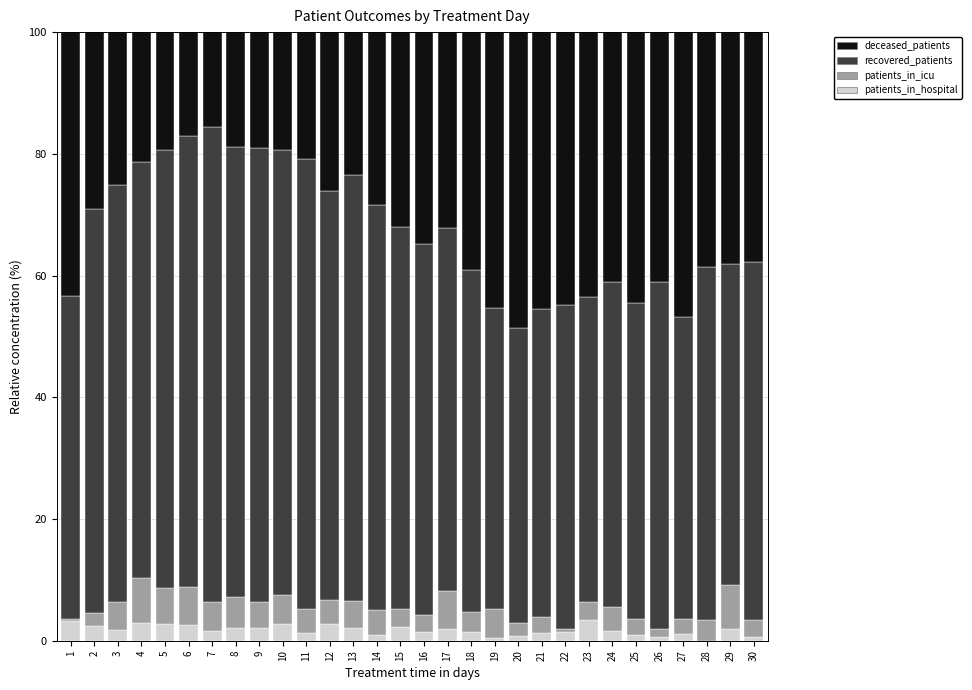

What is the maximum value for patients_in_hospital?

3.5